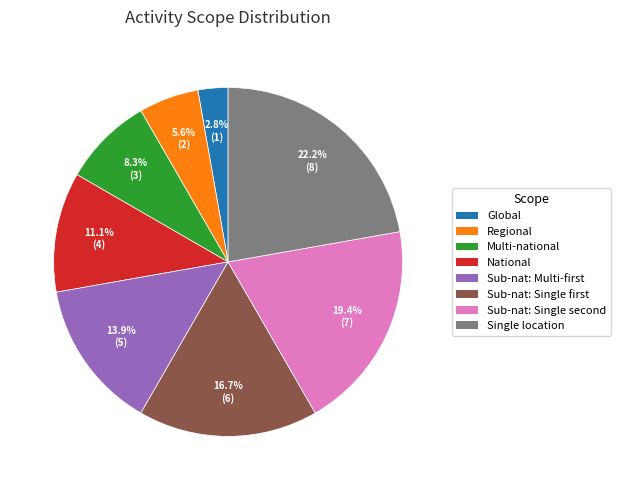

Is there a majority slice in this chart?

No